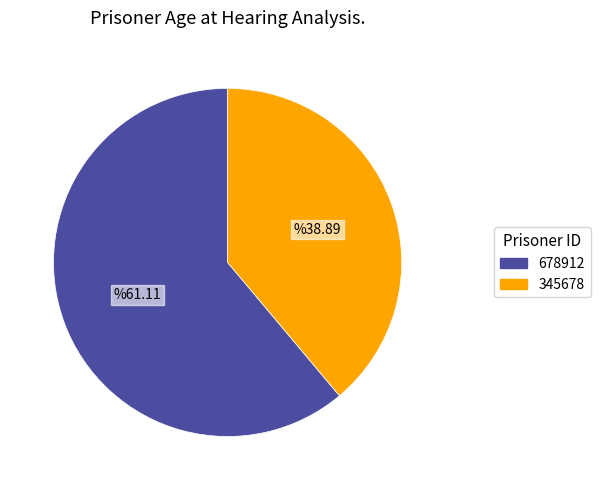

What is the majority slice?

678912